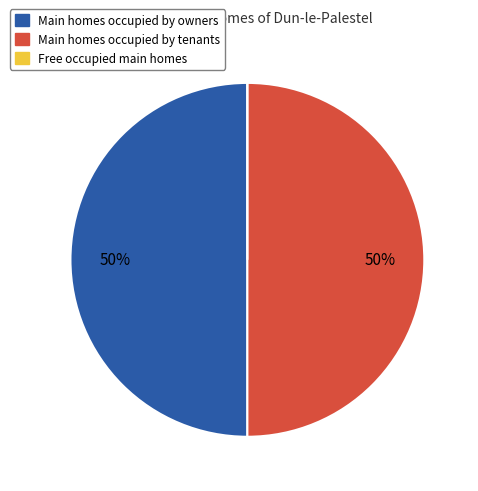

To the nearest percent, what is the difference between the largest and smallest slice percentages?

50%